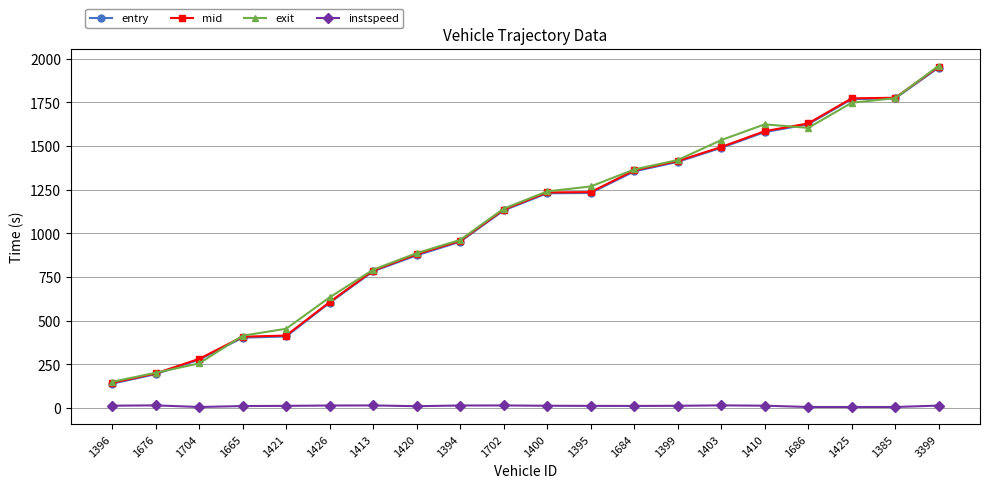

What is the minimum value for entry?

138.7